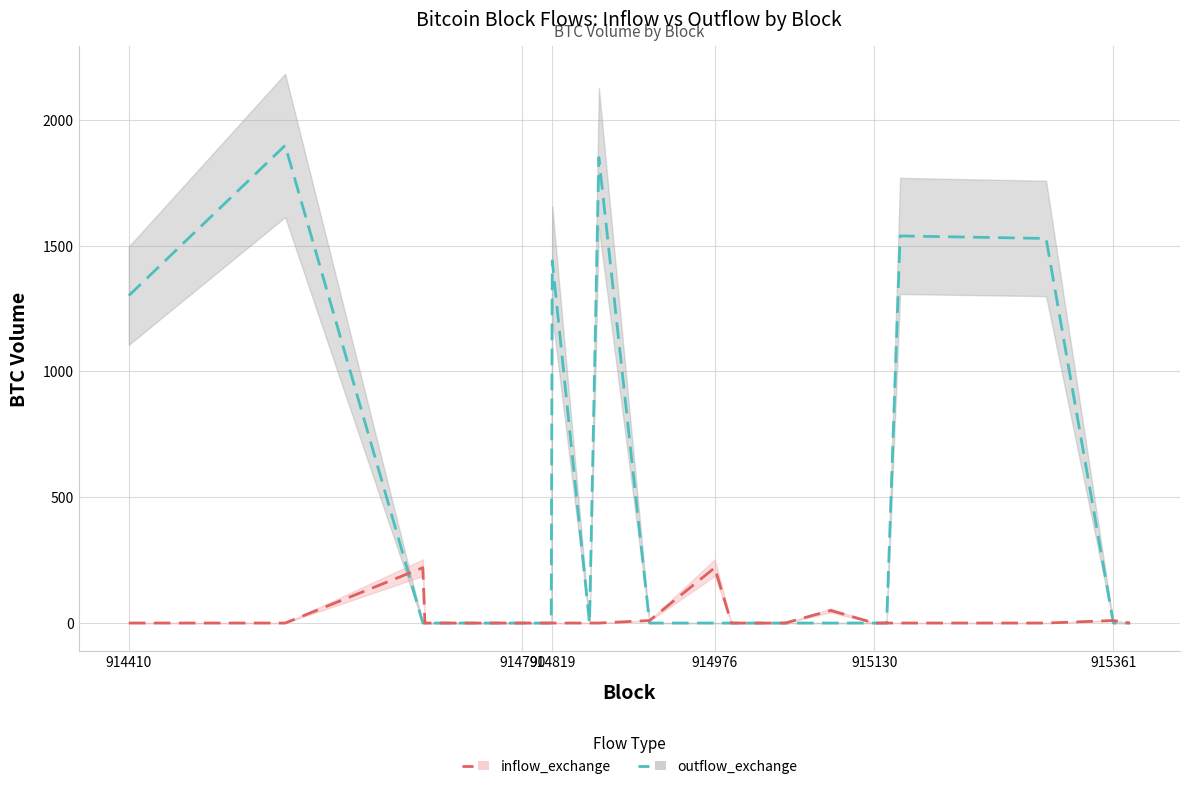

True or false: inflow_exchange and outflow_exchange cross at least once.

True